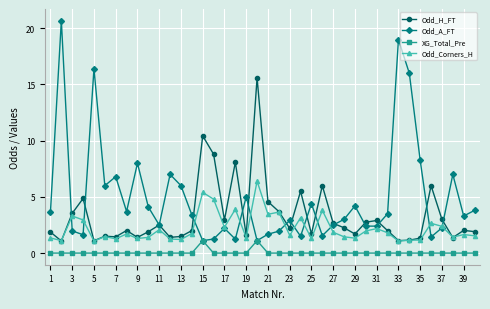

What is the sum of all Odd_H_FT values?

131.4